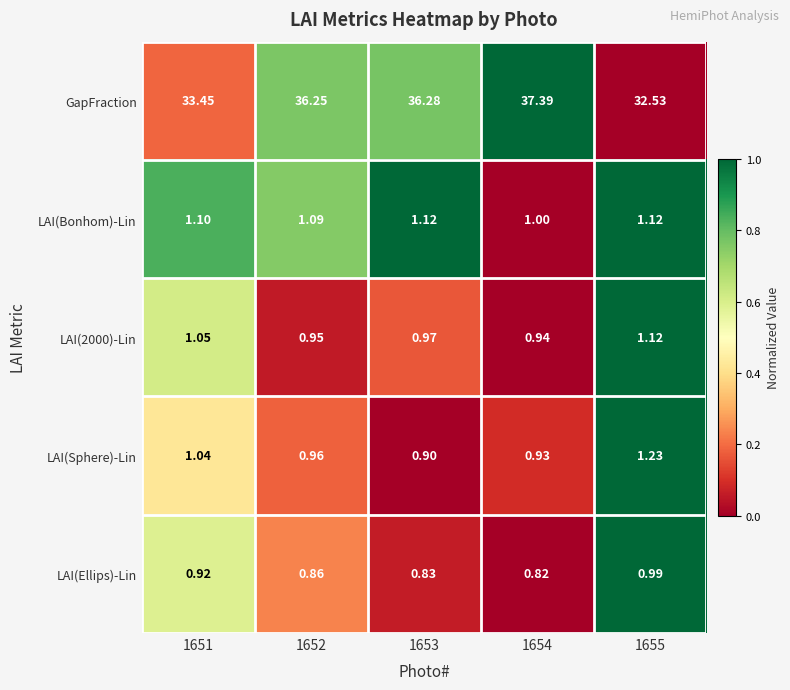

Which series has the largest total across all categories?

GapFraction